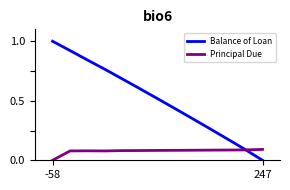

Which series has the largest range (max minus min)?

Balance of Loan